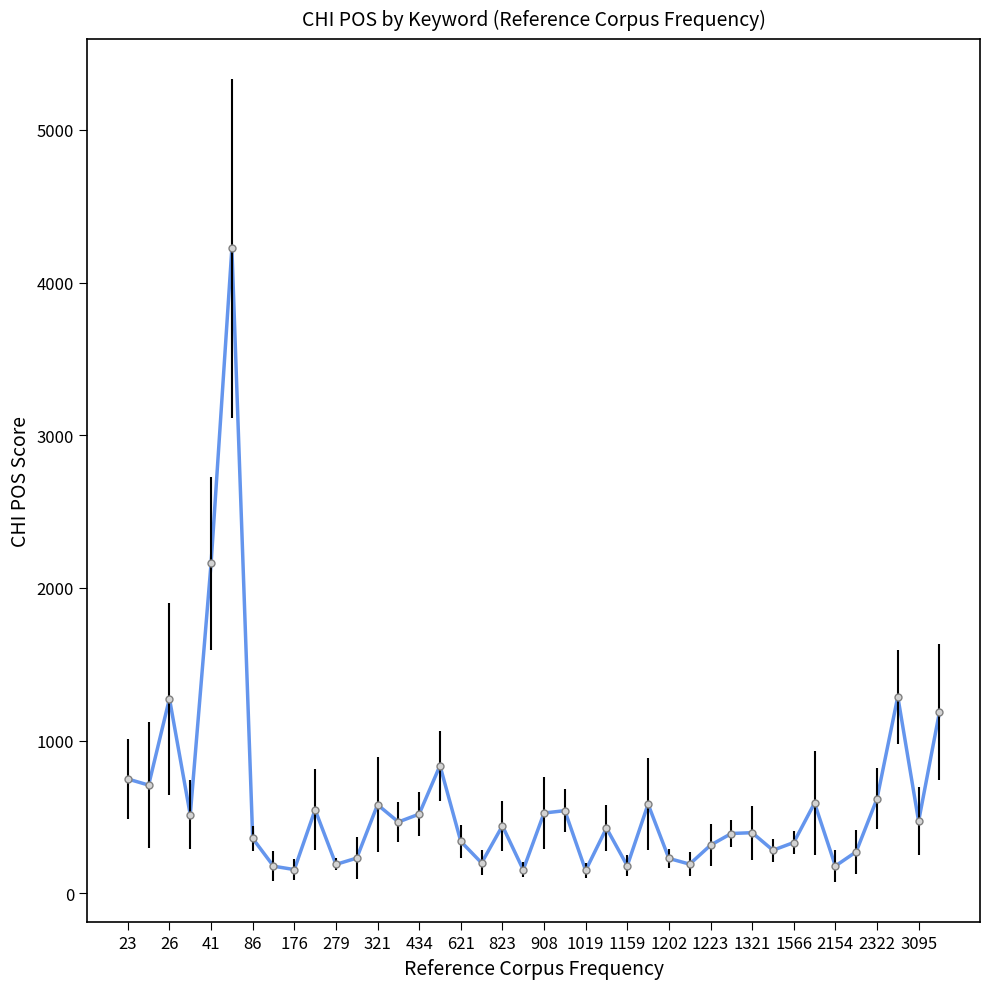

What is the value of the 26th point from the left?

584.9